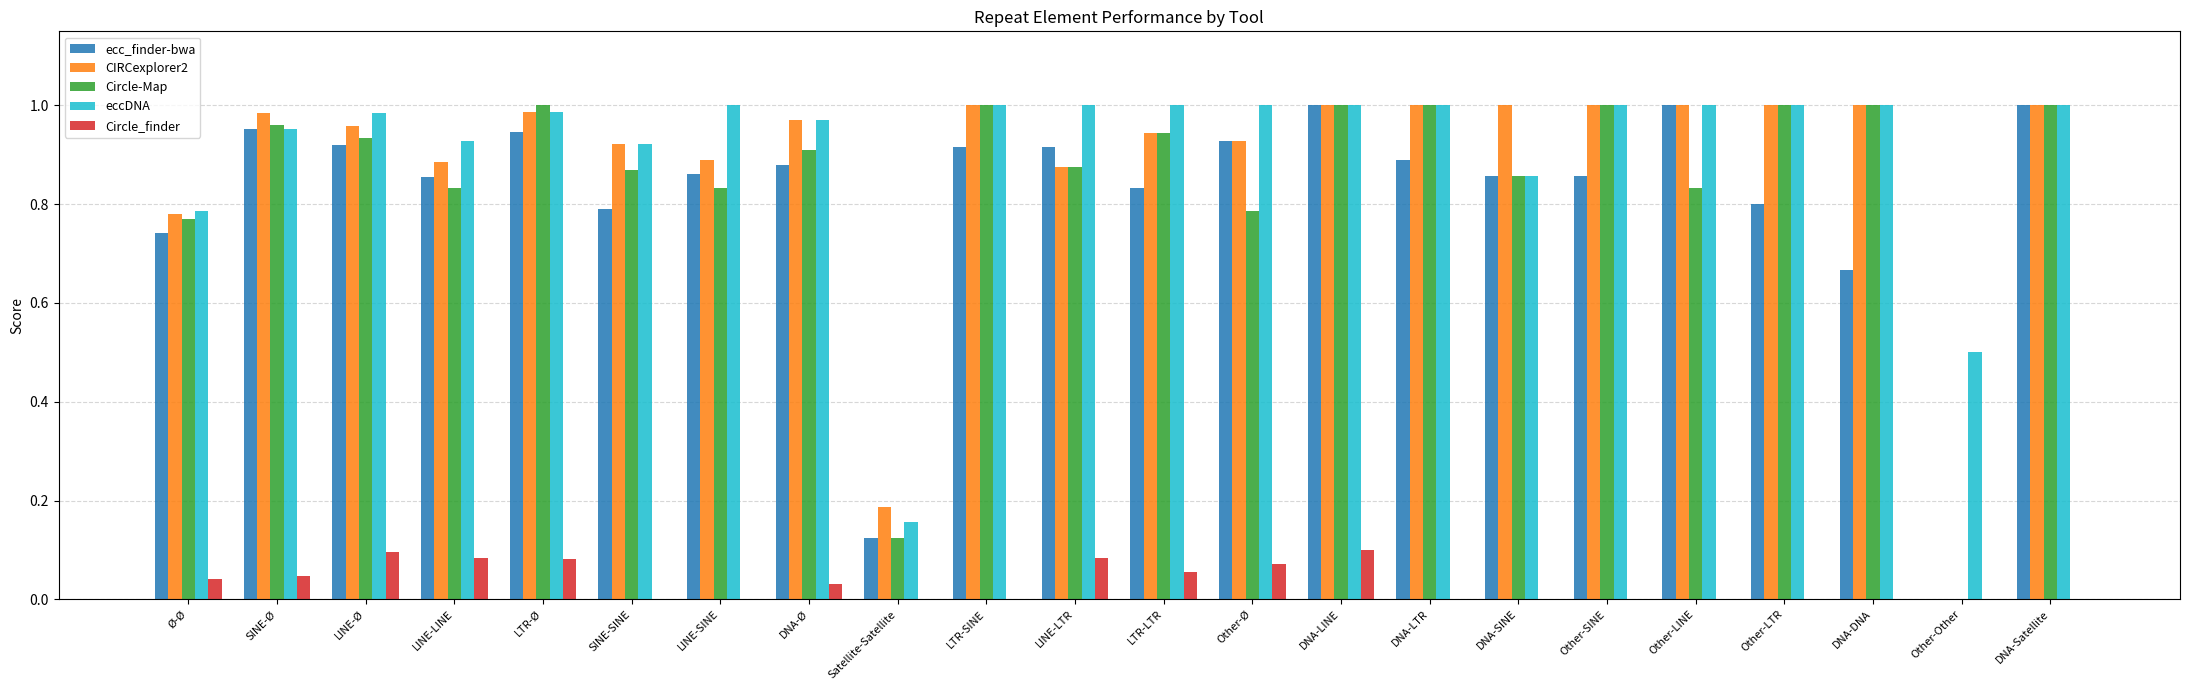

What is the total value across all series at DNA-Satellite?

4.0